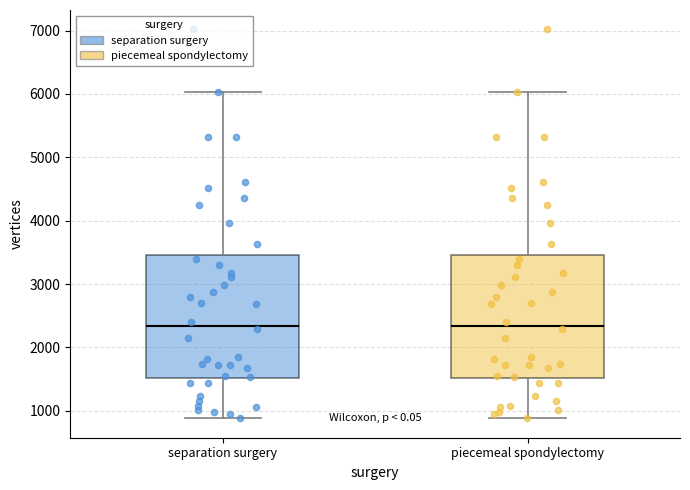

Reading left to right, transcribe this box plot: for each box, give where its median line is, the range the box spans, and where its two whiskers end, as read against the y-axis. The values are not printed on the chart, so give them approximately, as read against the axis.

separation surgery: median 2300, box 1500 to 3500, whiskers 900 to 6000
piecemeal spondylectomy: median 2300, box 1500 to 3500, whiskers 900 to 6000